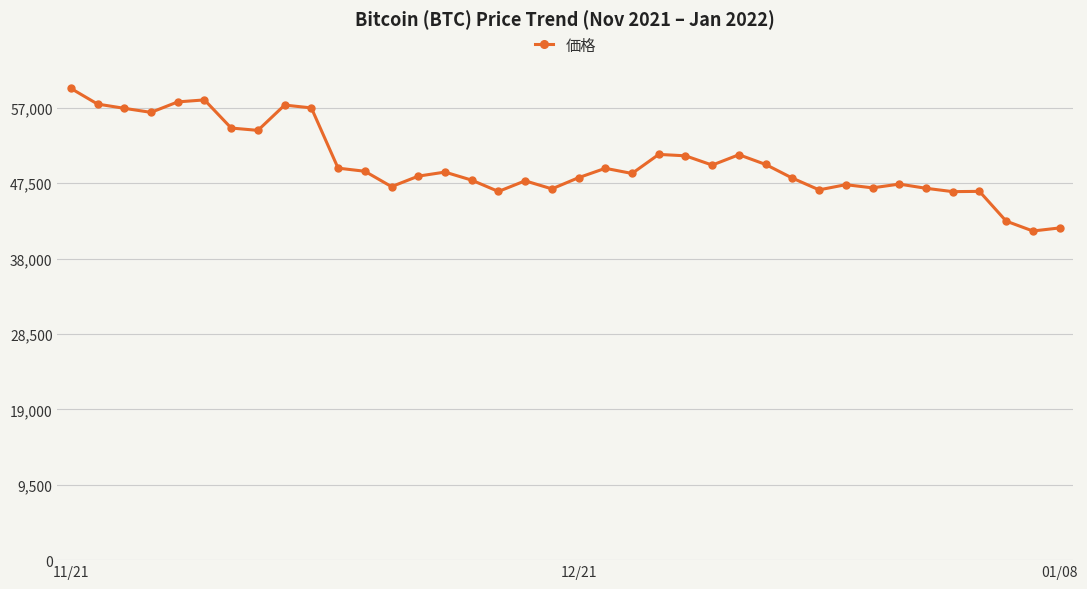

What is the greatest value displayed?

59441